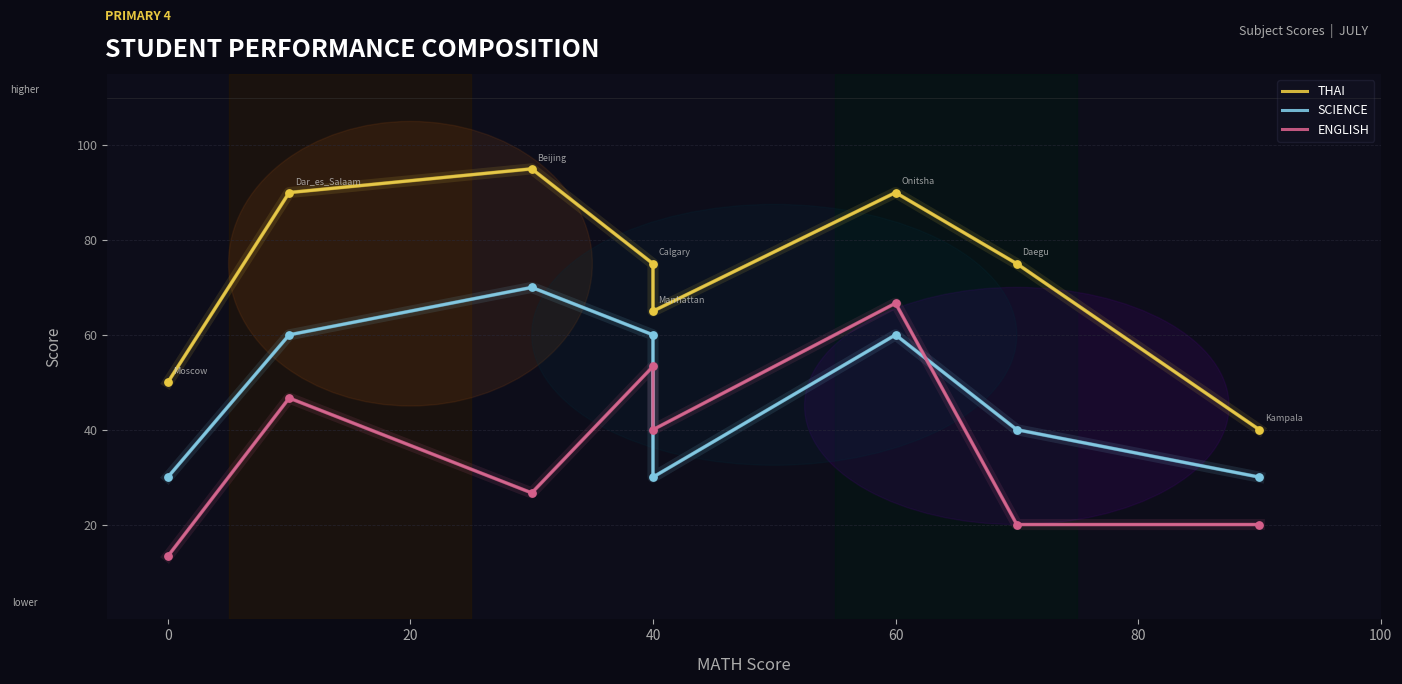

Which series reaches the maximum Y coordinate?

THAI